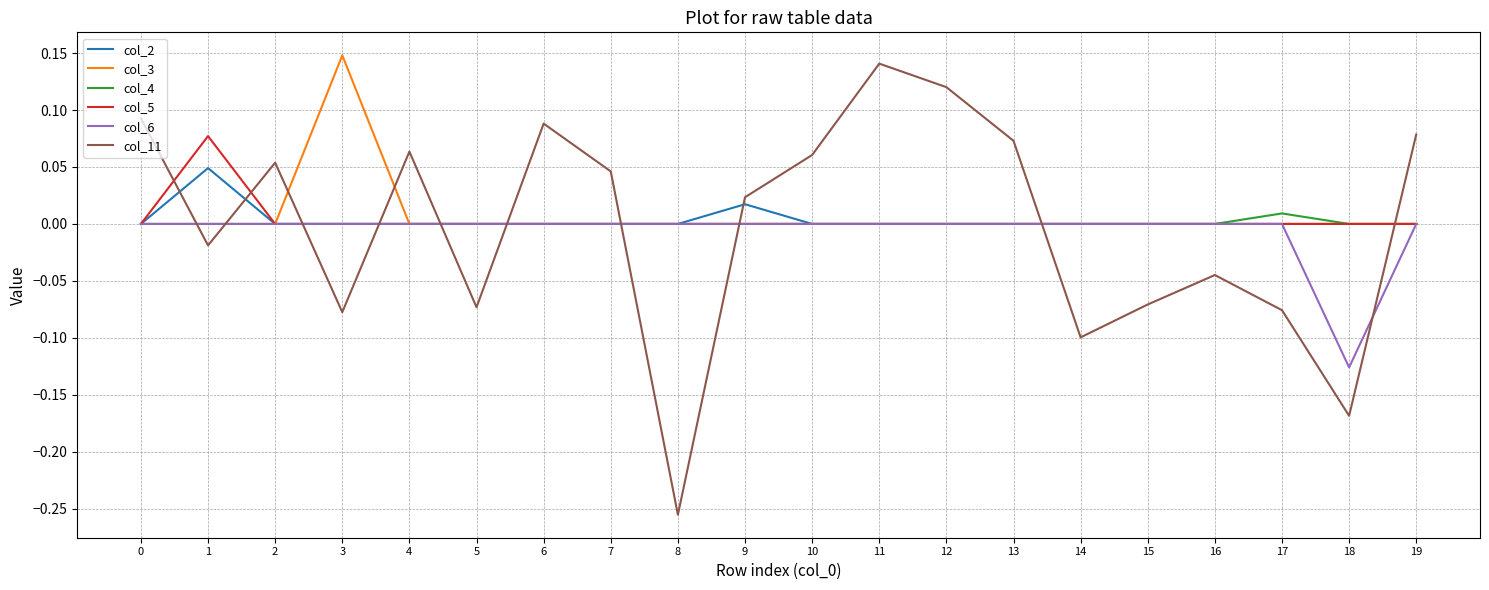

Which series changed the most between 0 and 9?

col_11